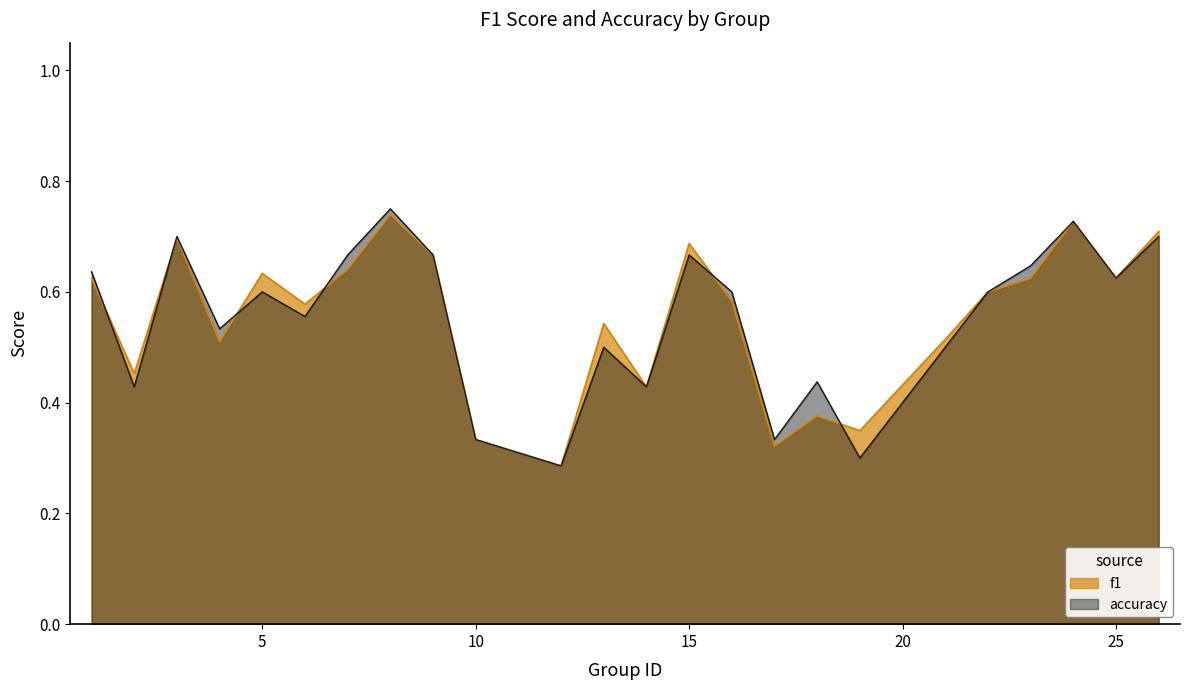

Is it true that f1 equals 0.2 at 14?

False